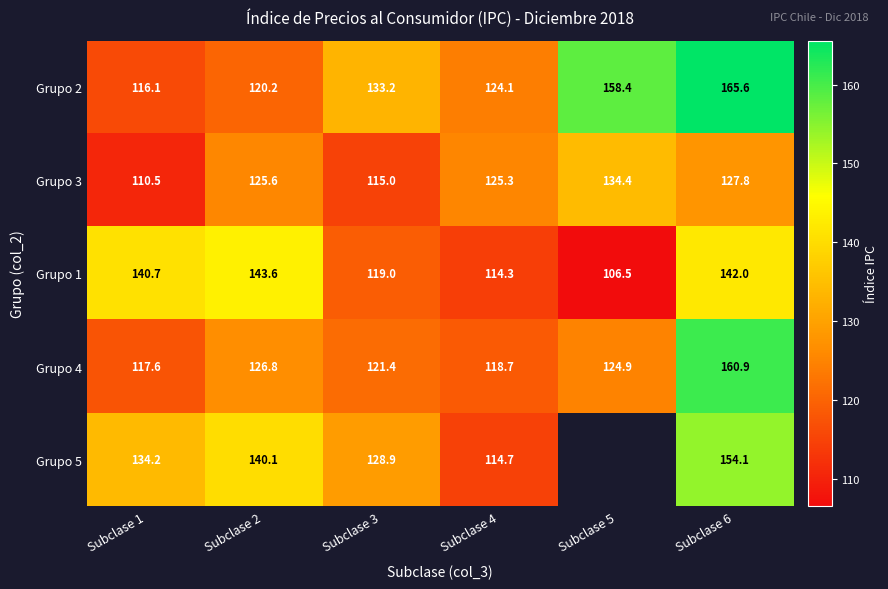

Which series has the largest range (max minus min)?

Grupo 2